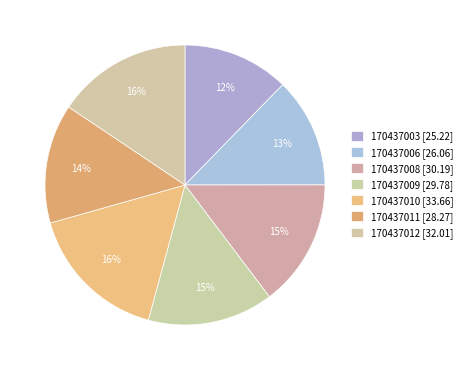

What is the total percentage of 170437003 and 170437010?

28.7%